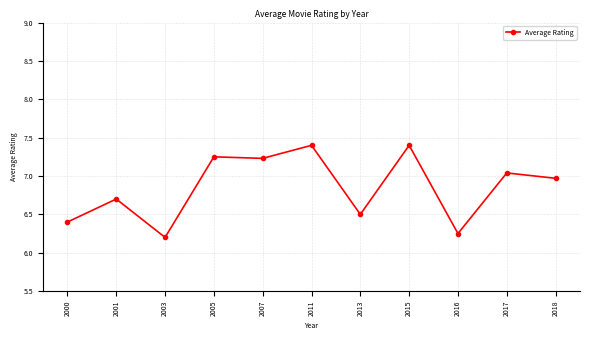

What is the value of the 2nd point from the left?

6.7